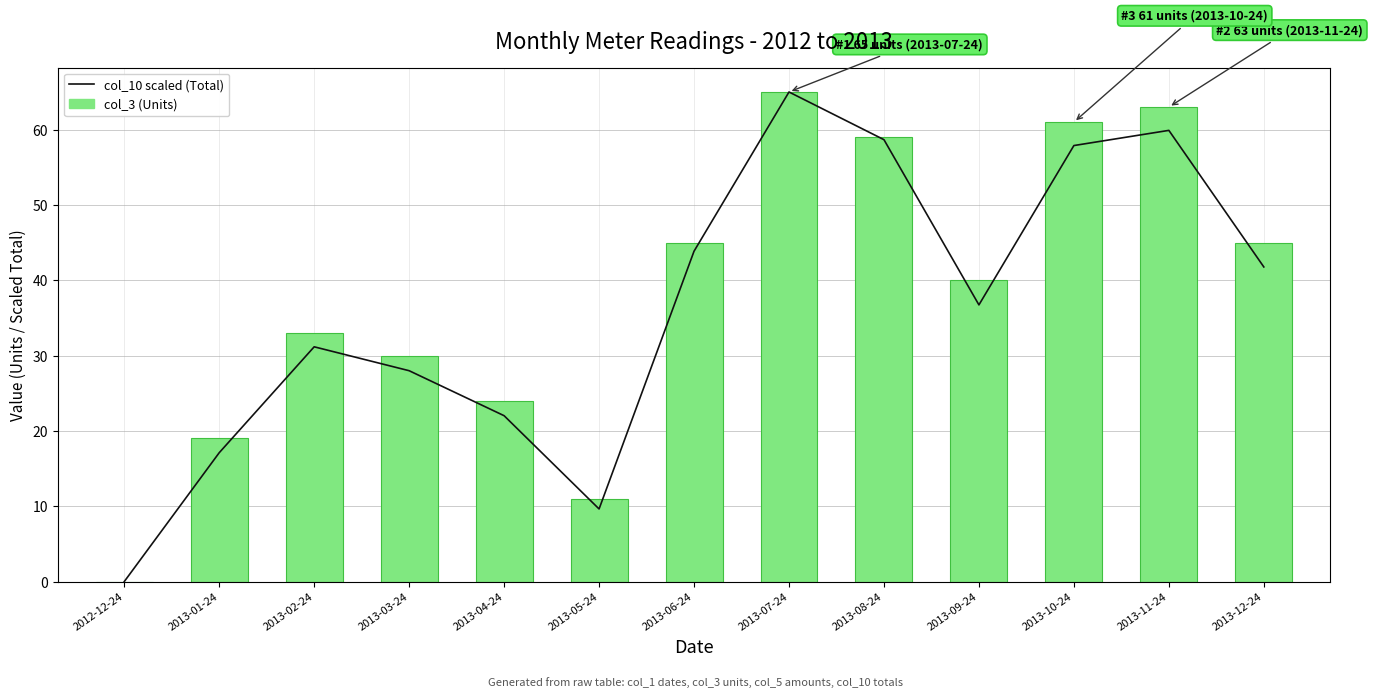

The col_3 (Units) series shows 0.0 at 2012-12-24. True or false?

True